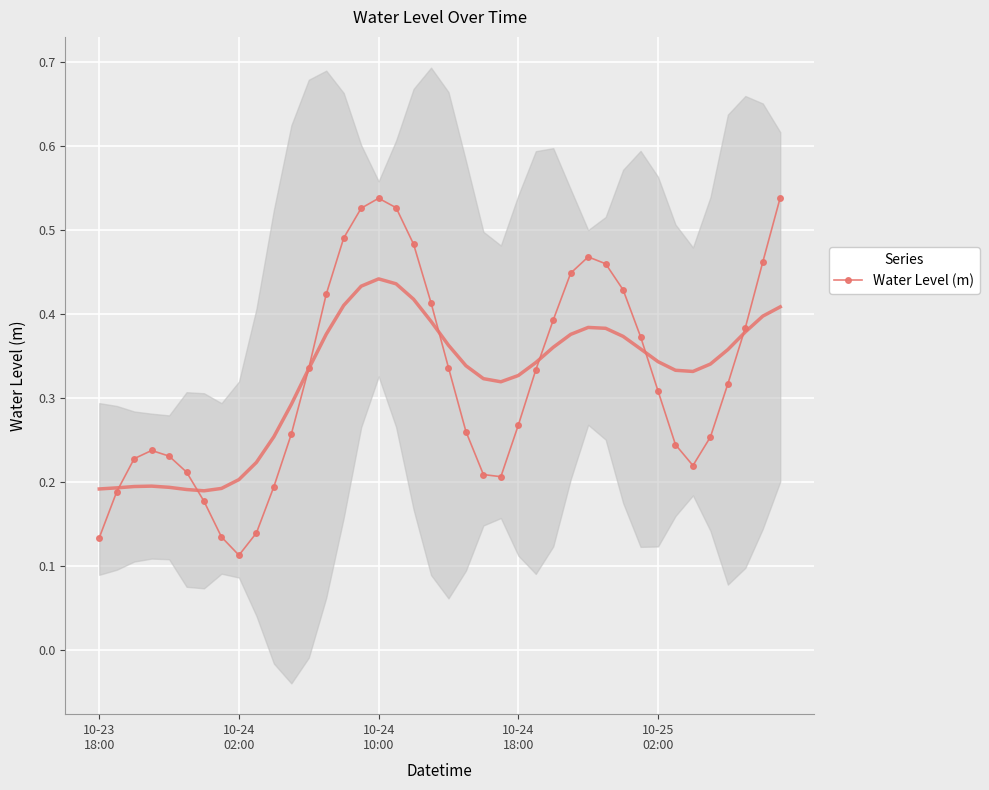

Count the Water Level (m) values in the range 0 to 1.

40